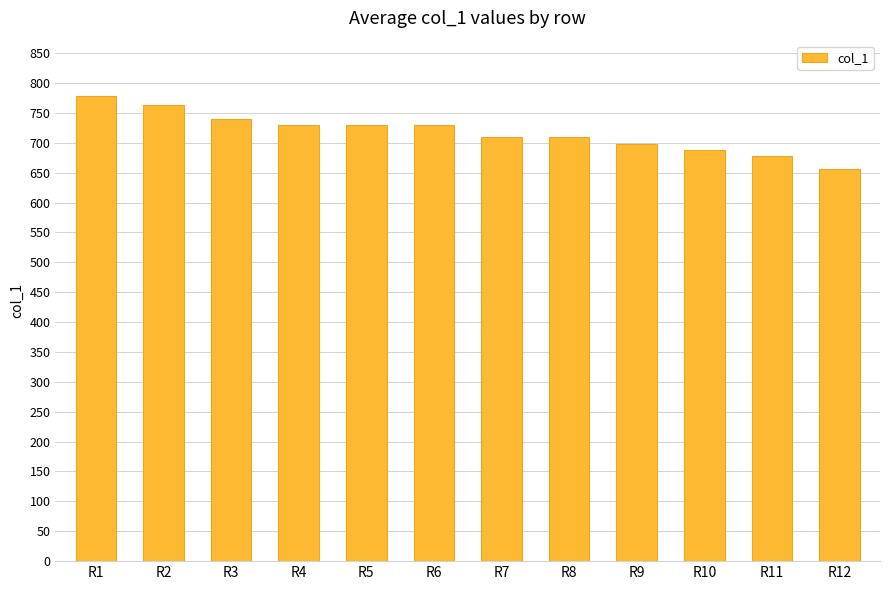

What value does the data have at R3?

739.6